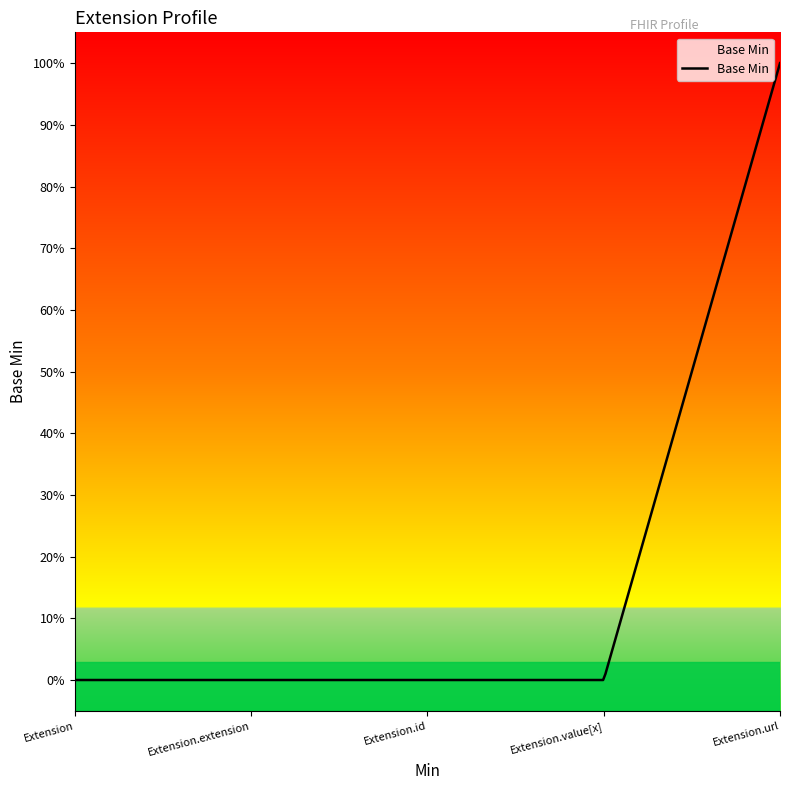

Is this an area chart (filled region under the line)?

Yes